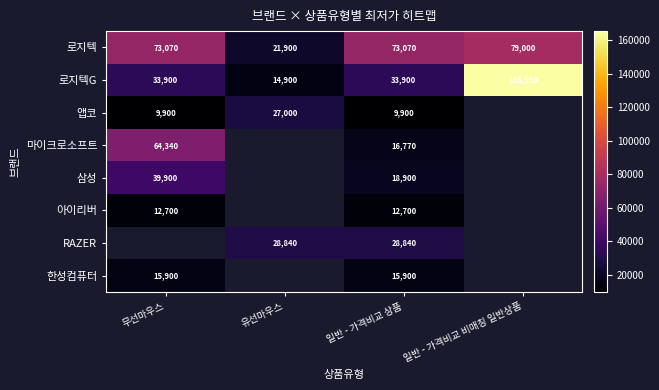

Is it true that RAZER equals 28840 at 일반 - 가격비교 상품?

True